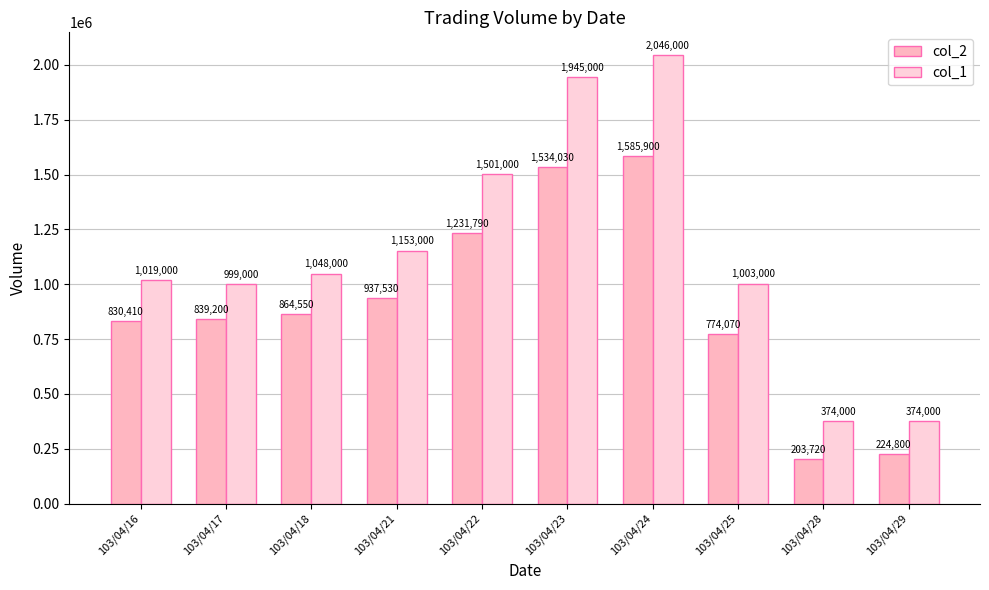

Where does the col_1 series first go above 1048000?

103/04/21